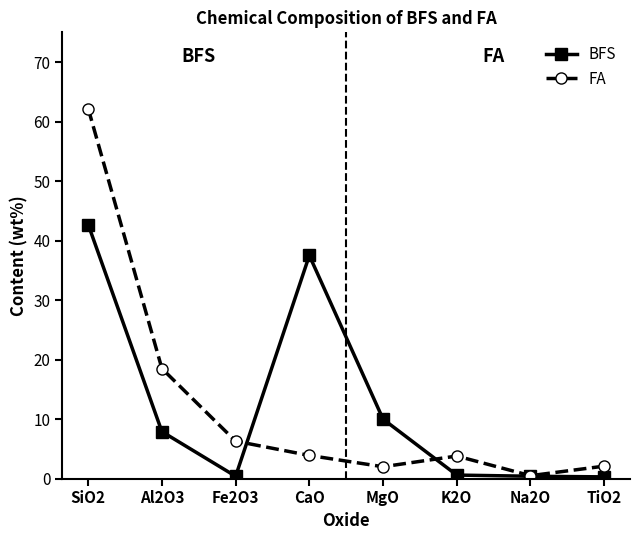

What is the maximum value shown in the chart?

62.2